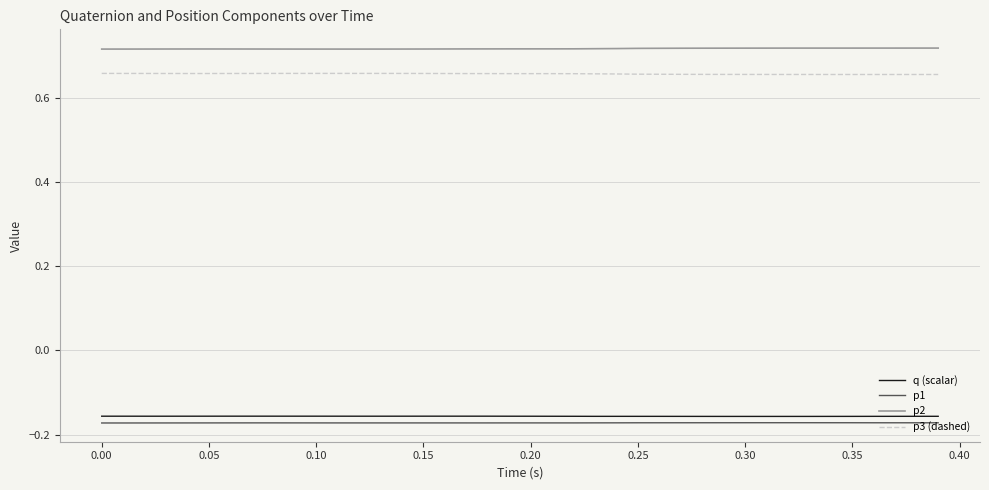

Which series has the largest total across all categories?

p2